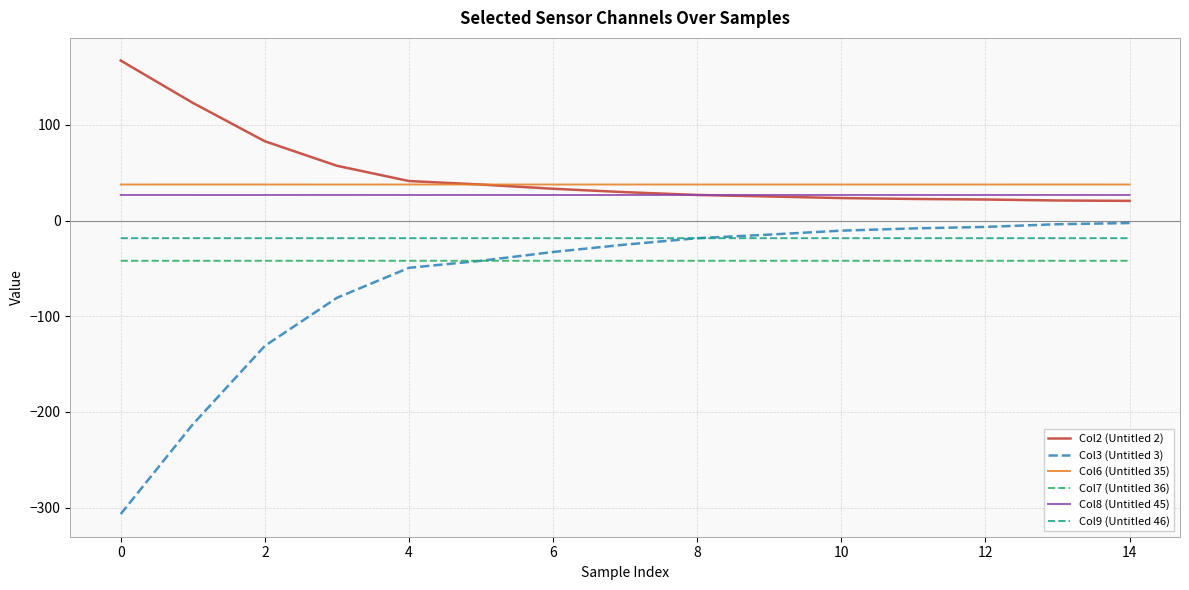

What is the maximum value for Col6 (Untitled 35)?

37.7